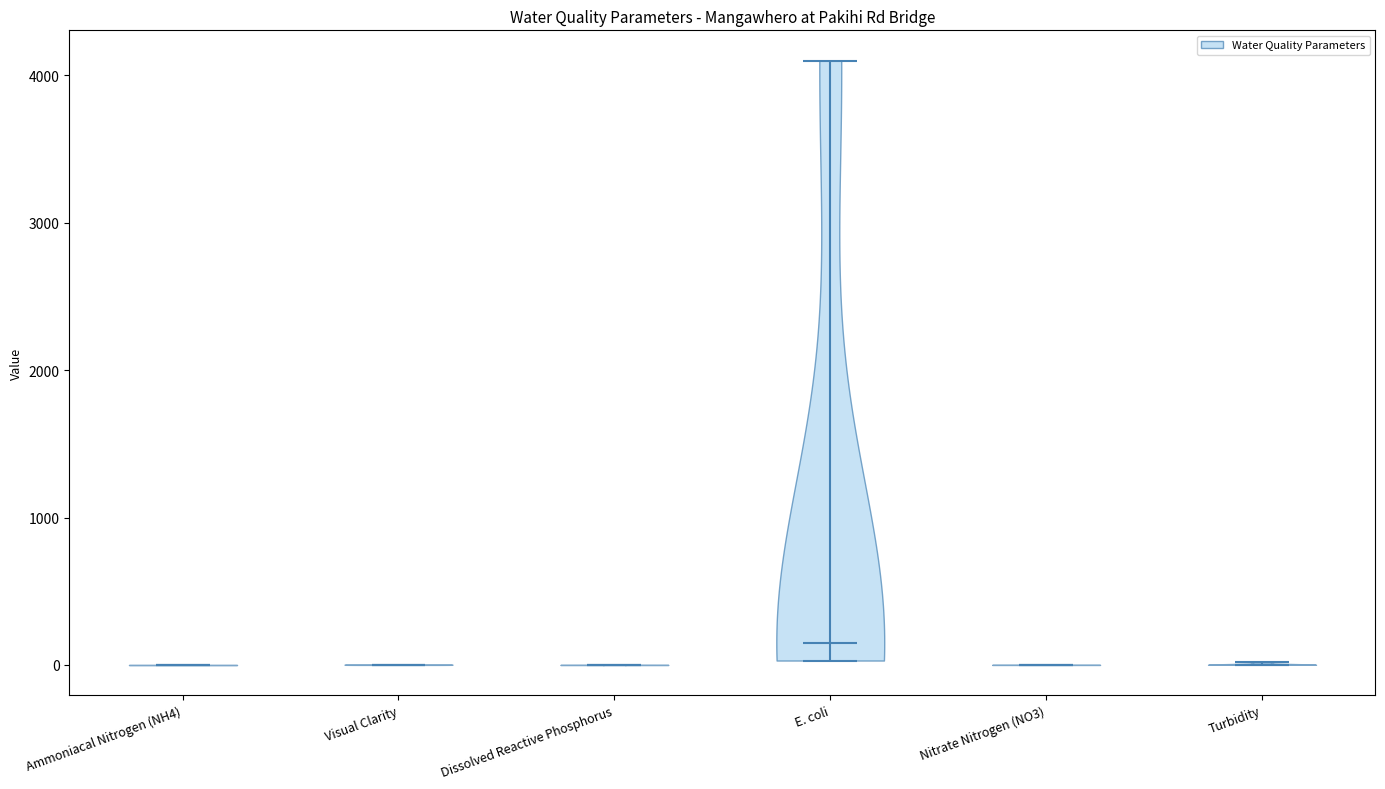

Where does the median line of the violin for E. coli sit on the y-axis? The values are not printed on the chart, so give them approximately, as read against the axis.

100